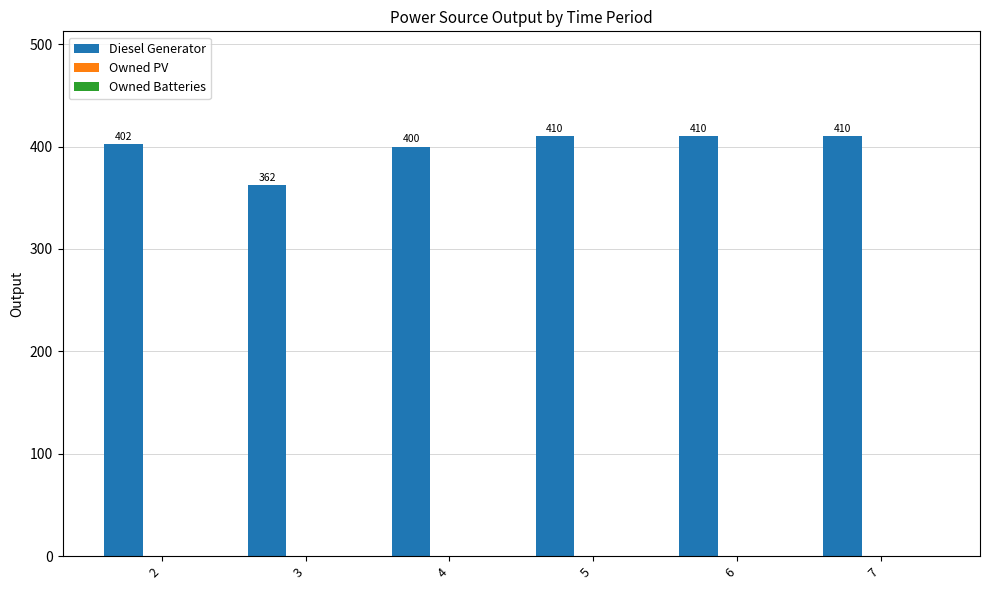

What is the minimum value shown in the chart?

362